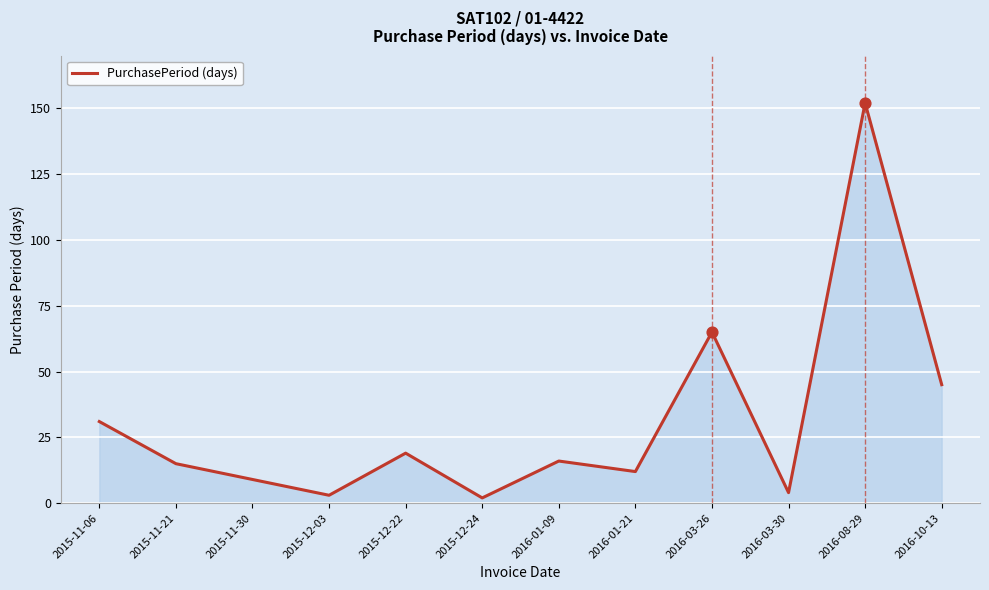

Between 2015-11-06 and 2015-11-30, which is larger?

2015-11-06